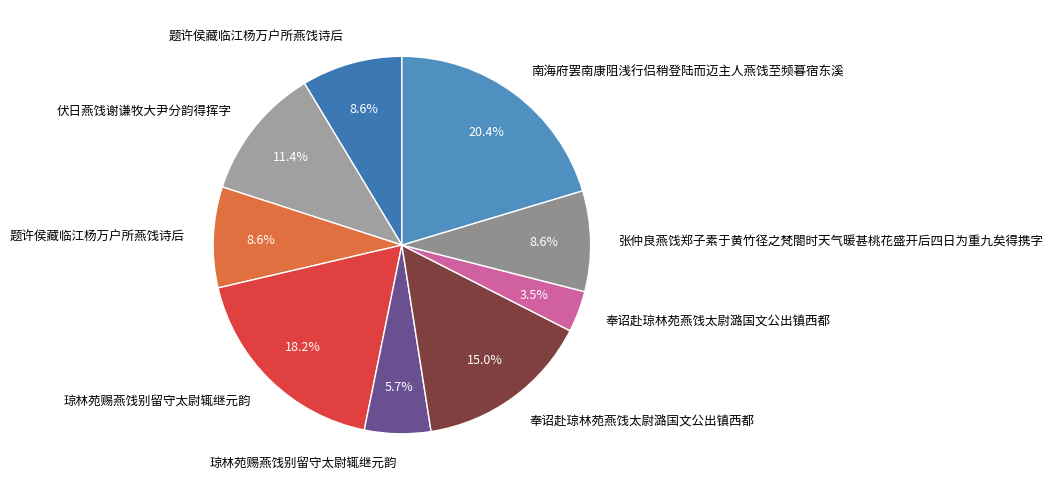

Is there a majority slice in this chart?

No